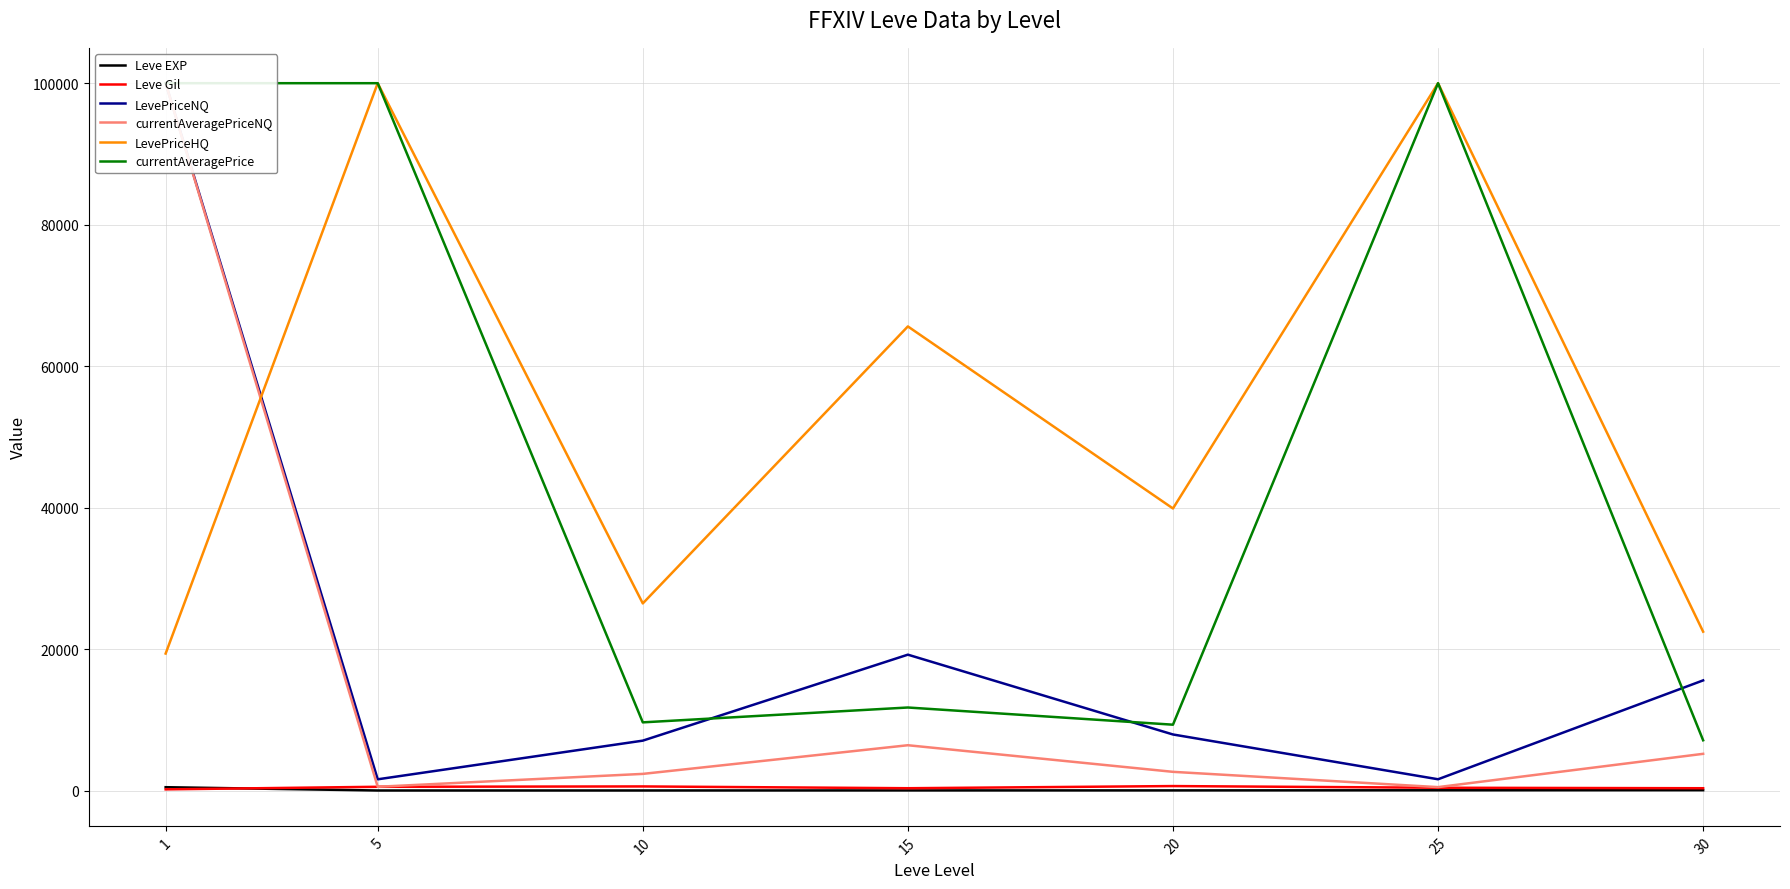

What is the difference between the Leve Gil values at 1 and 15?

159.8